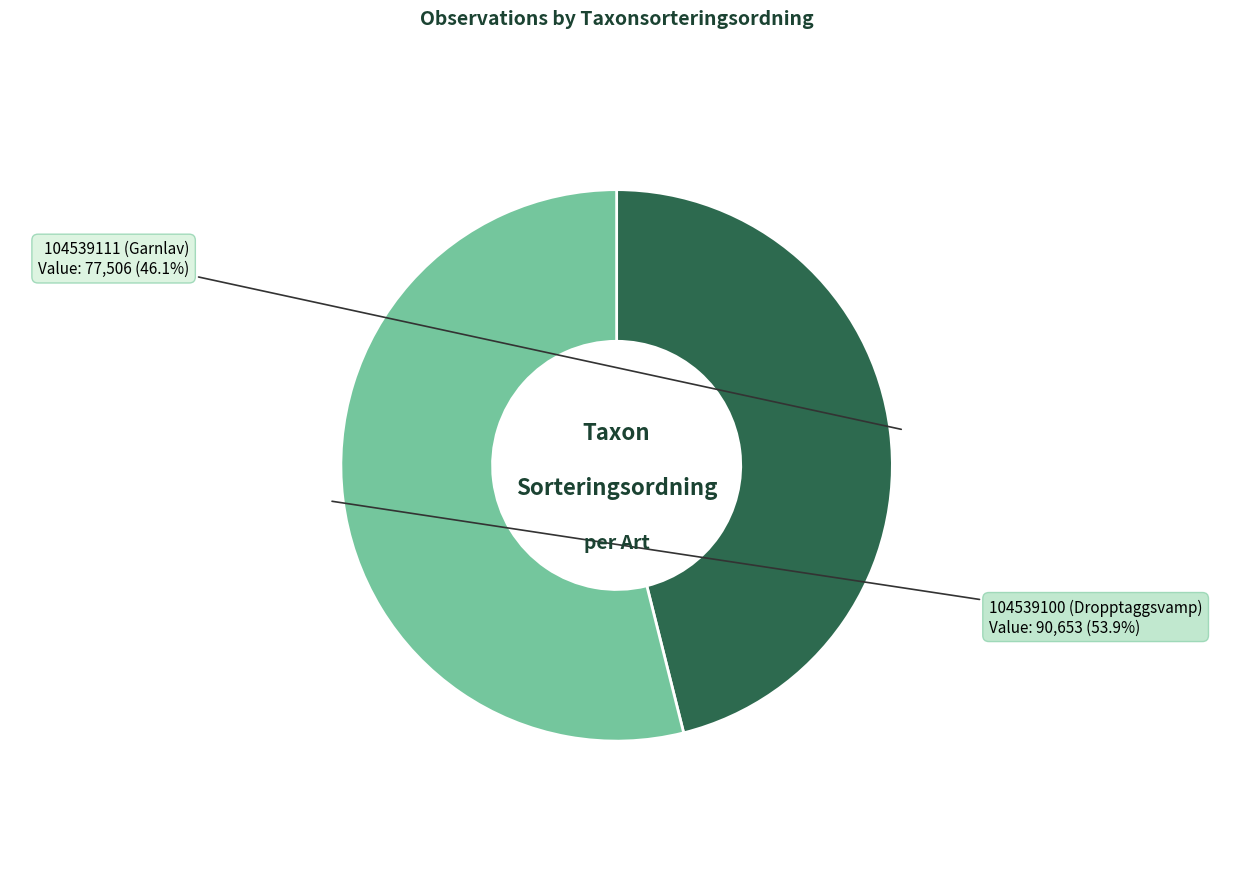

How many slices are in this pie chart?

2